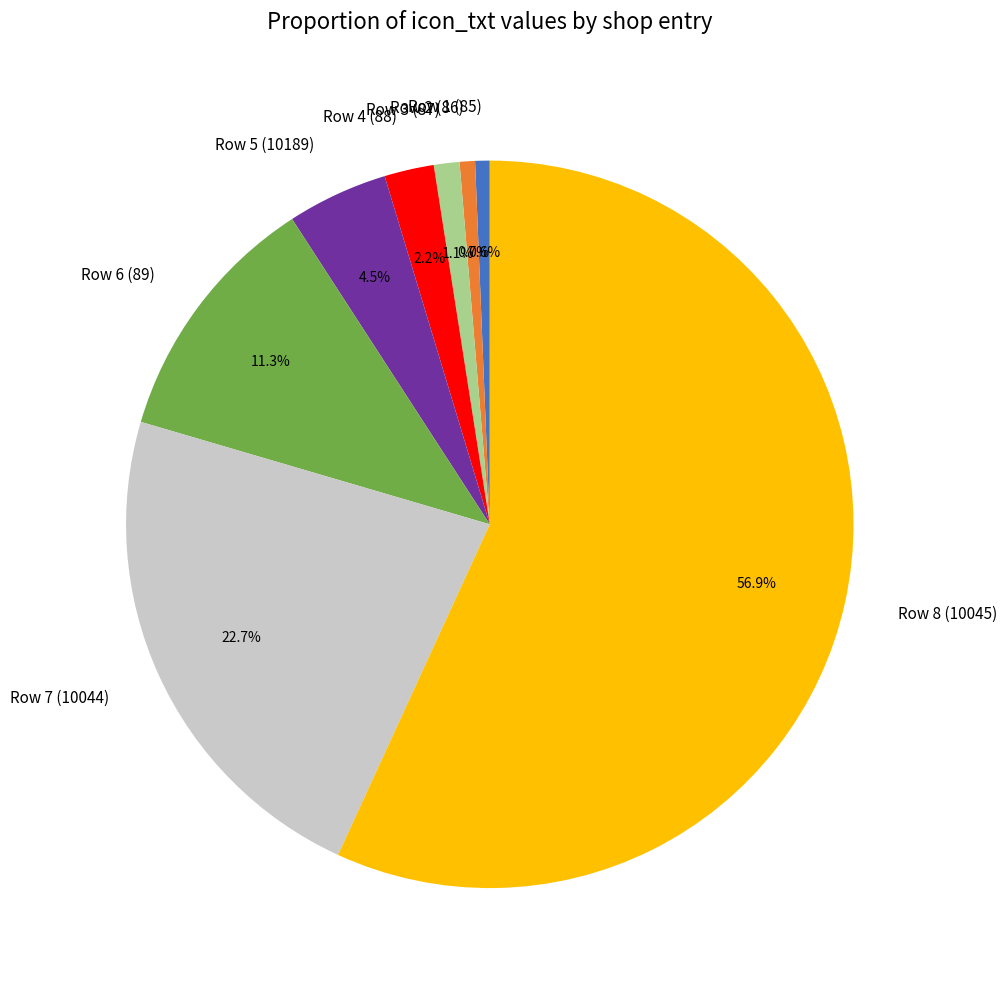

Which slice is the largest?

Row 8 (10045)